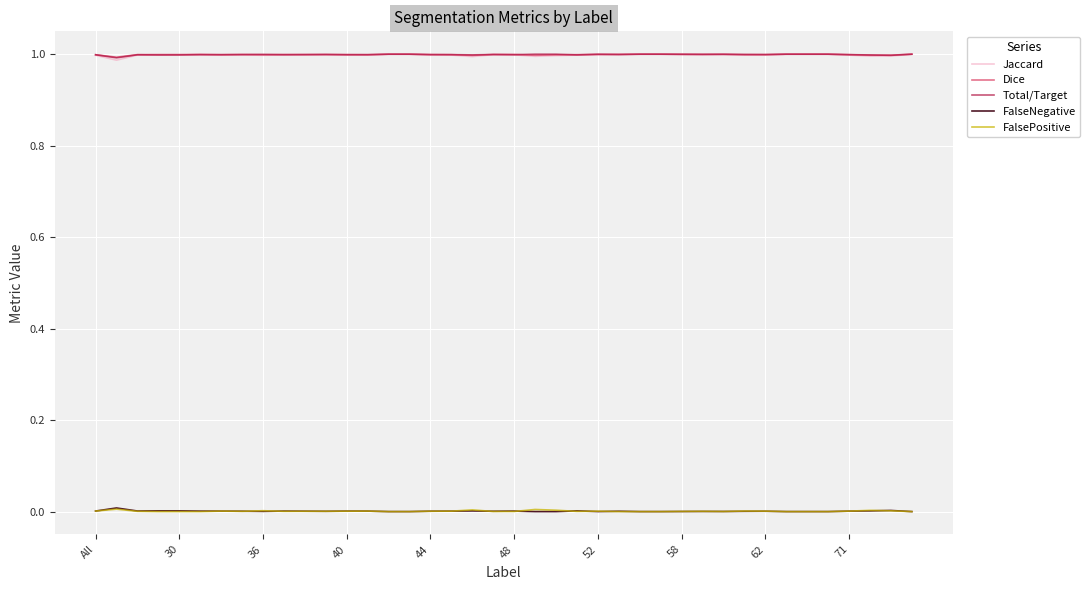

True or false: Total/Target and FalseNegative intersect in this chart.

False